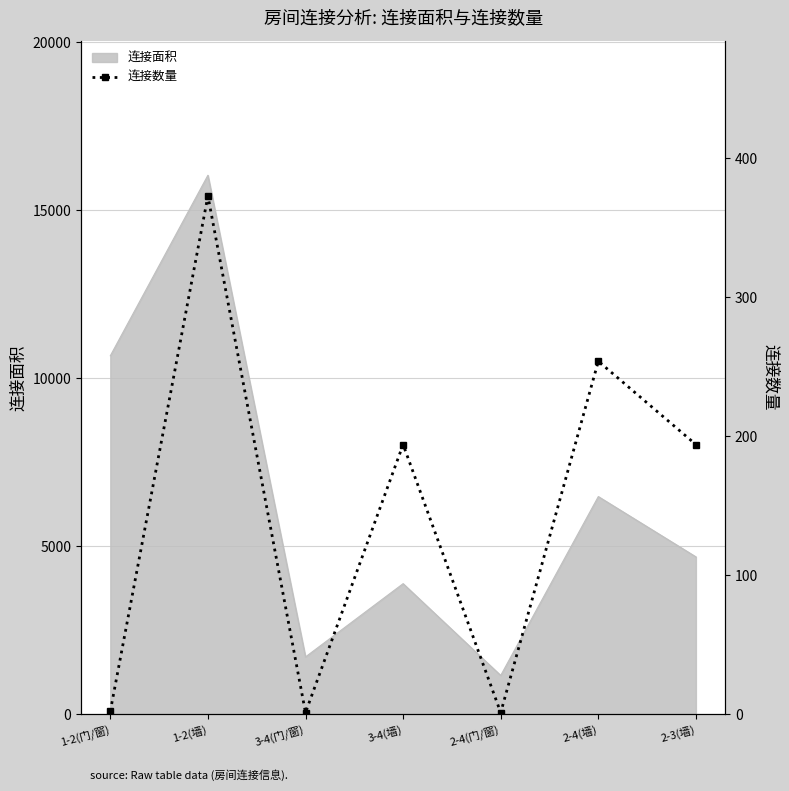

True or false: there are more than 1 points higher than both neighbors.

True